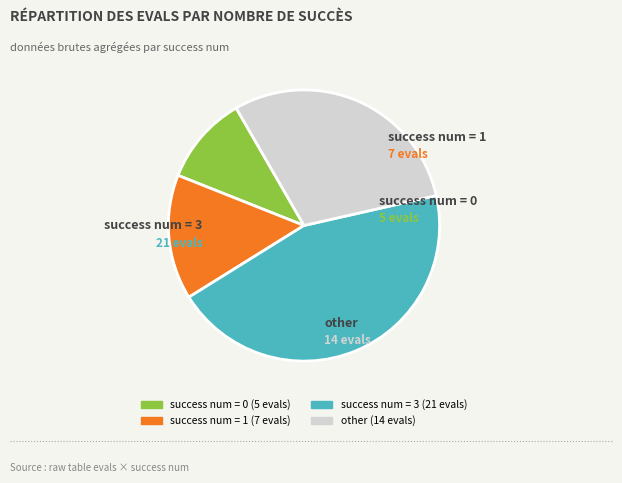

Is there any slice that represents more than half of the pie?

No